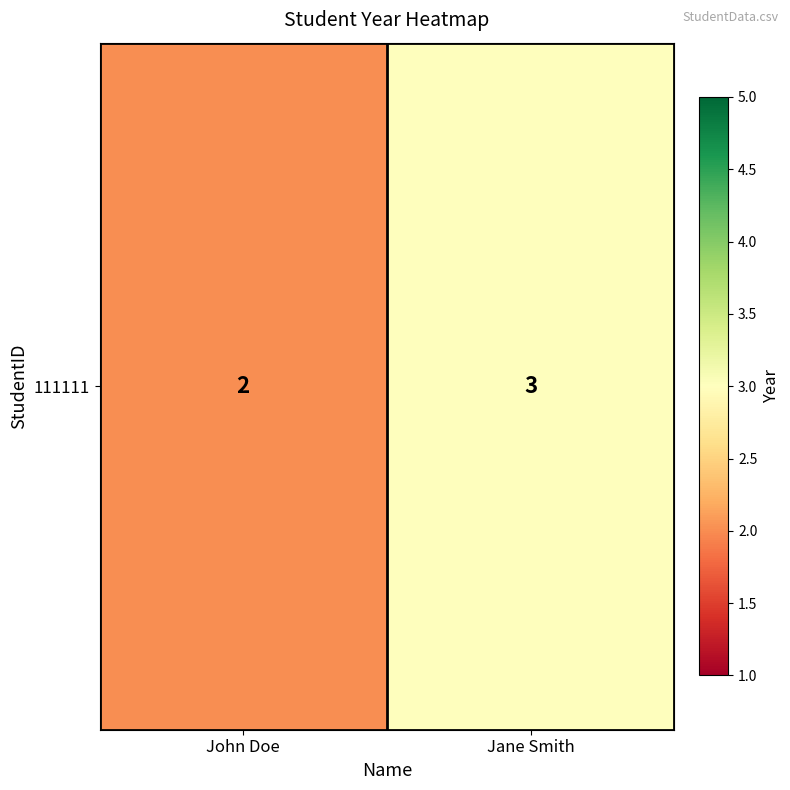

Reading left to right, list all the values displayed in this chart.

John Doe=2	Jane Smith=3